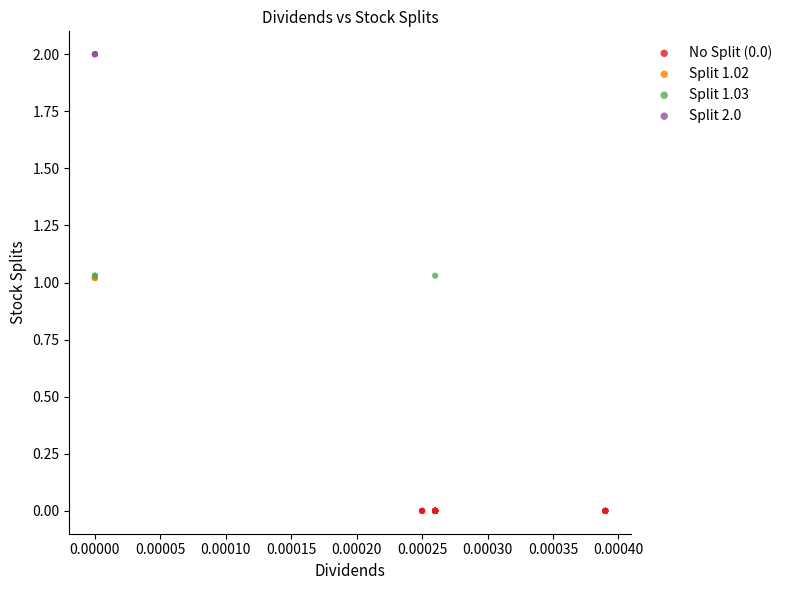

Which series reaches the minimum Y coordinate?

No Split (0.0)